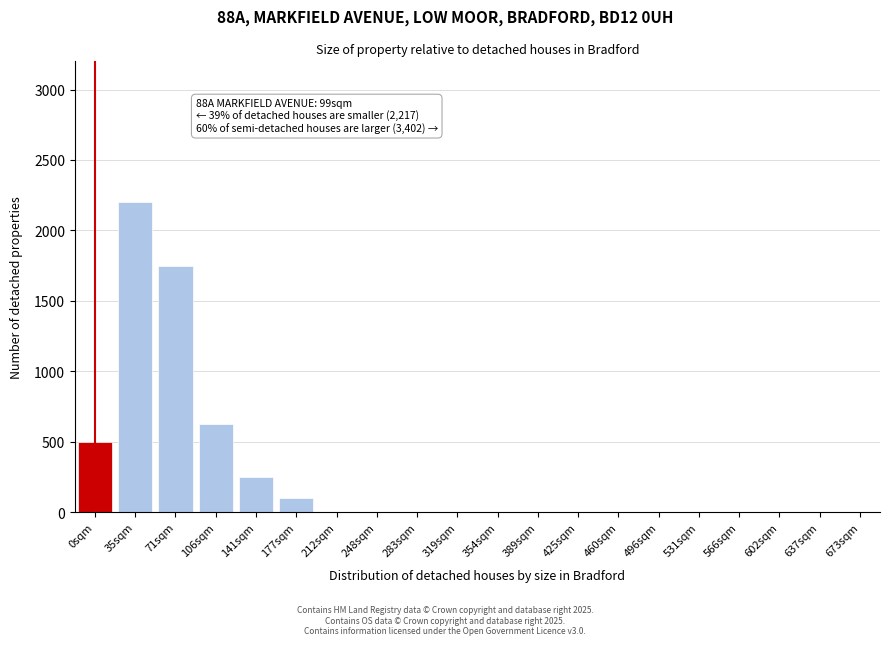

Reading left to right, transcribe all the data shown in this chart.

0sqm=500	35sqm=2200	71sqm=1750	106sqm=625	141sqm=250	177sqm=100	212sqm=0	248sqm=0	283sqm=0	319sqm=0	354sqm=0	389sqm=0	425sqm=0	460sqm=0	496sqm=0	531sqm=0	566sqm=0	602sqm=0	637sqm=0	673sqm=0